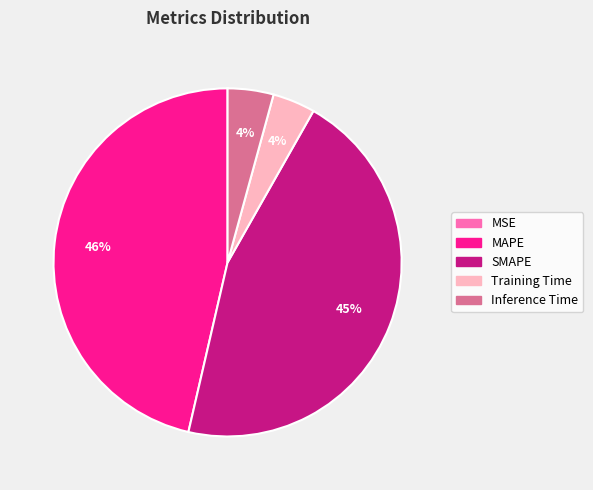

True or false: Training Time accounts for 4% of the total.

True